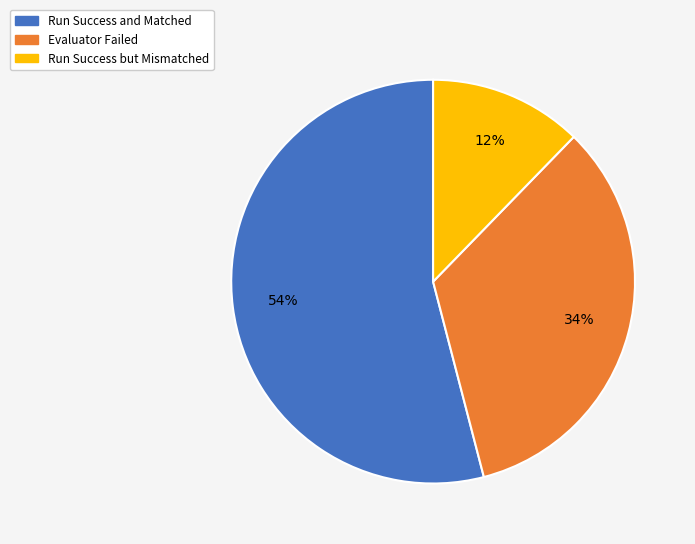

How many segments does this pie chart have?

3